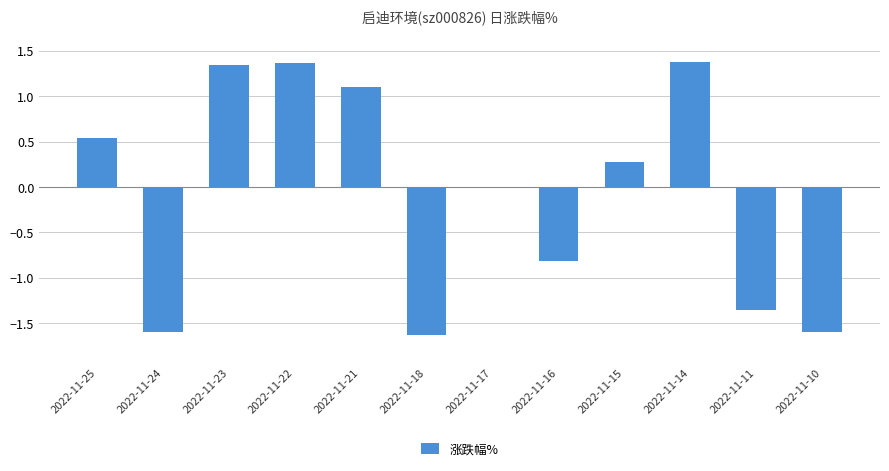

Between 2022-11-11 and 2022-11-16, which is larger?

2022-11-16